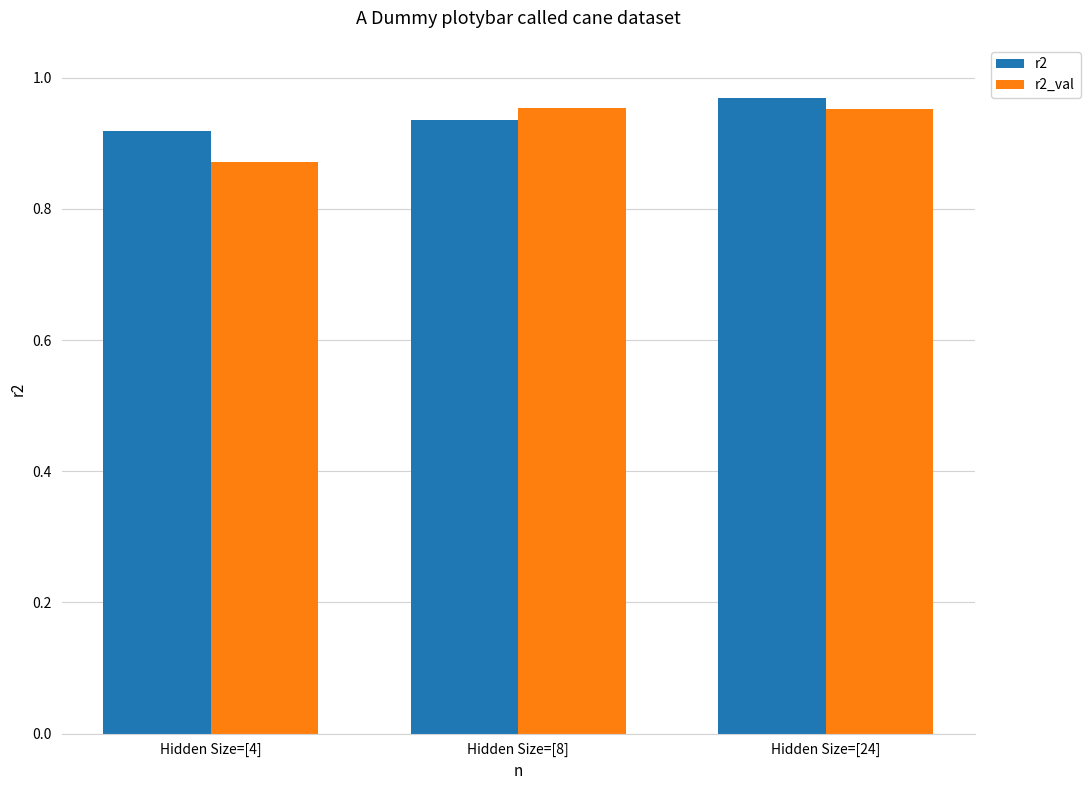

How many bars are there in each group?

2